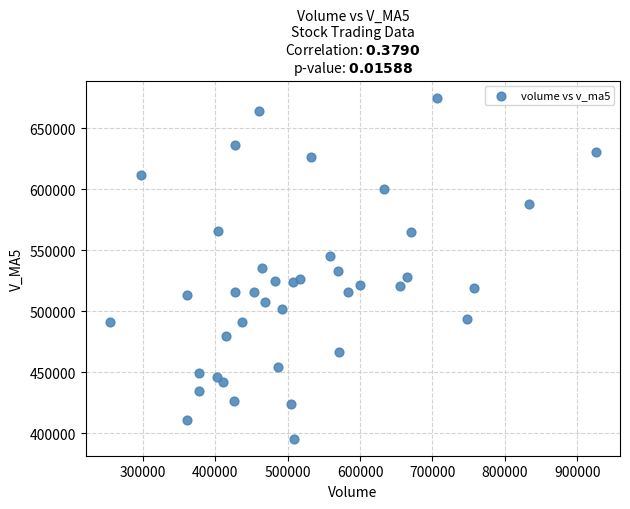

What is the range of X values (max minus min)?

670942.6